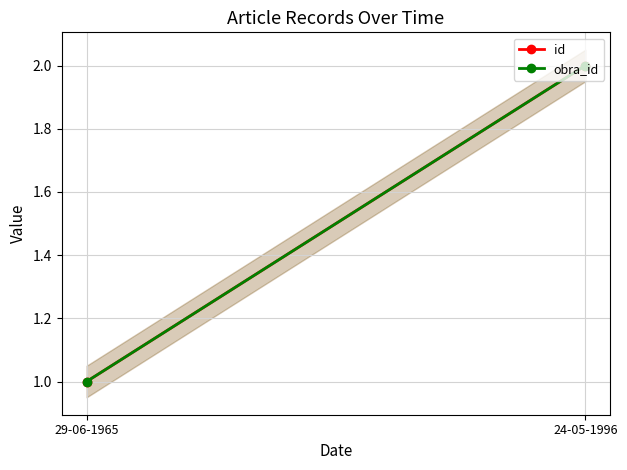

What is the label of the 1st point from the right?

24-05-1996